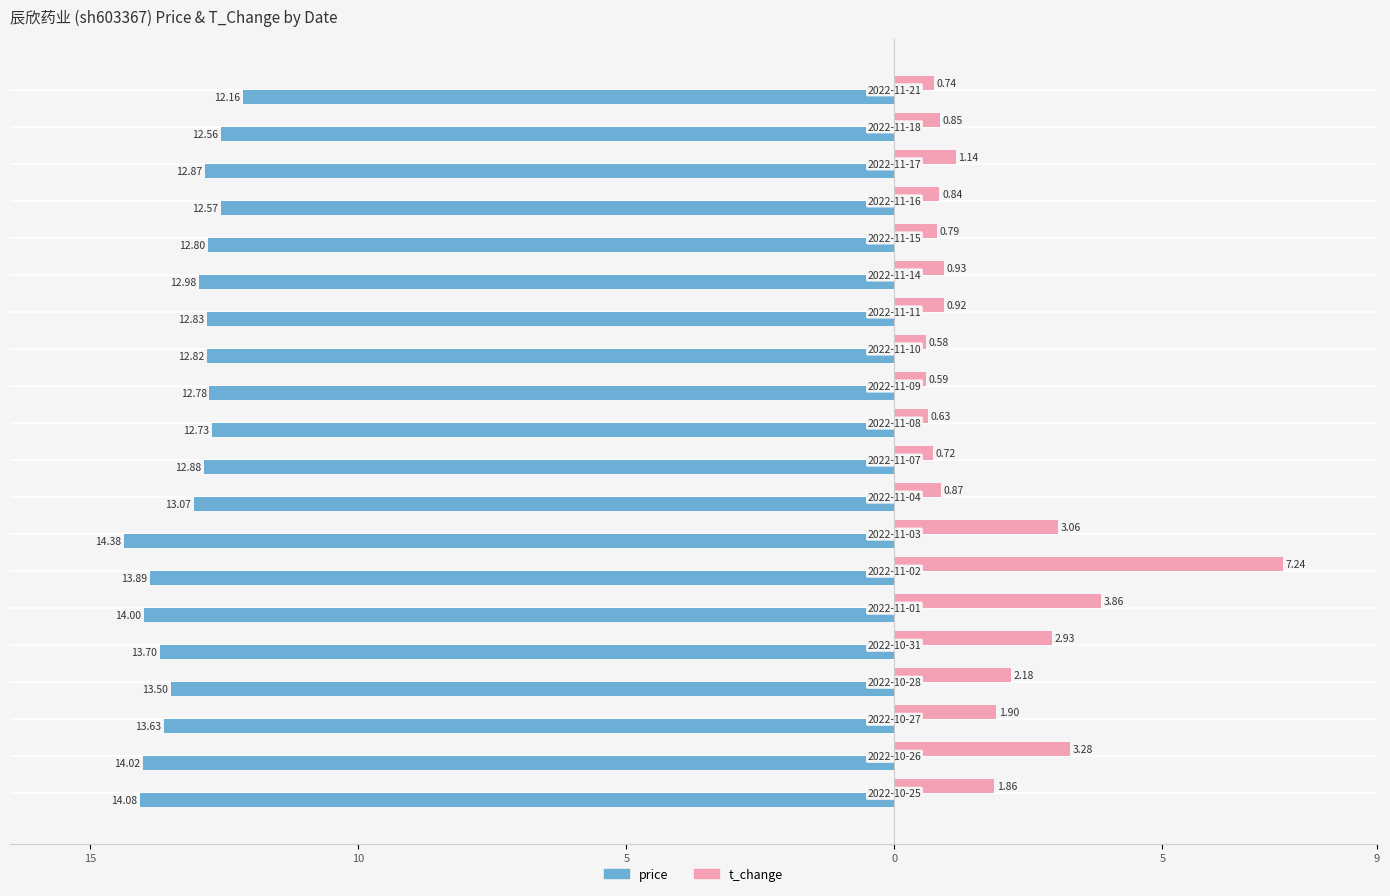

What are all the series names shown in the legend?

price, t_change